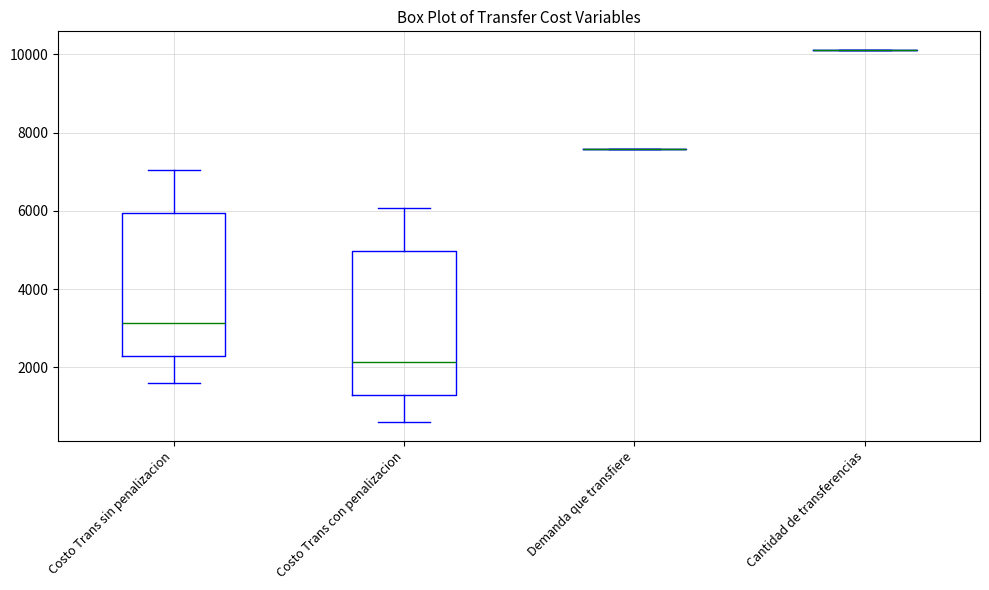

Where does the median line of the box for Costo Trans sin penalizacion sit on the y-axis? The values are not printed on the chart, so give them approximately, as read against the axis.

3200